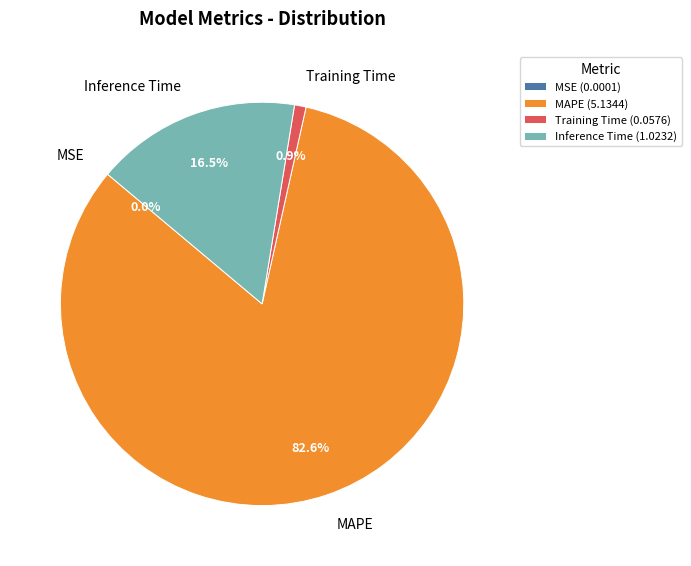

To the nearest percent, what is the average slice percentage?

25%